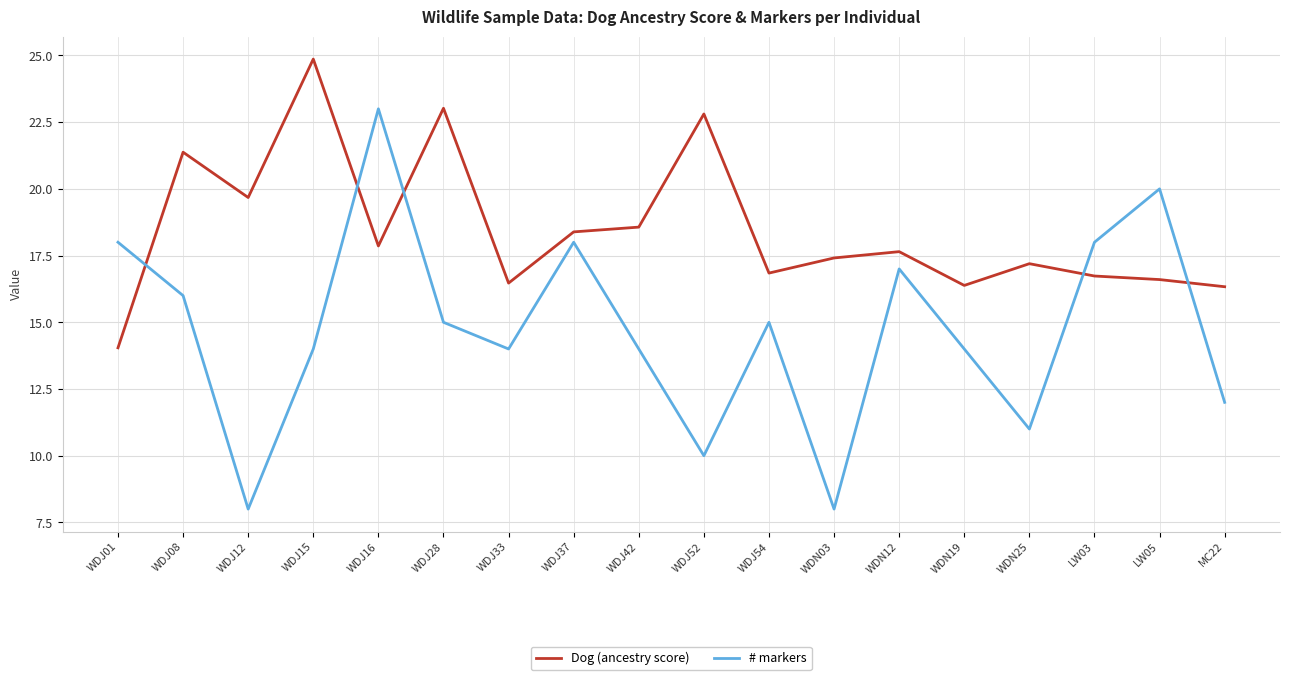

True or false: # markers and Dog (ancestry score) cross at least once.

True